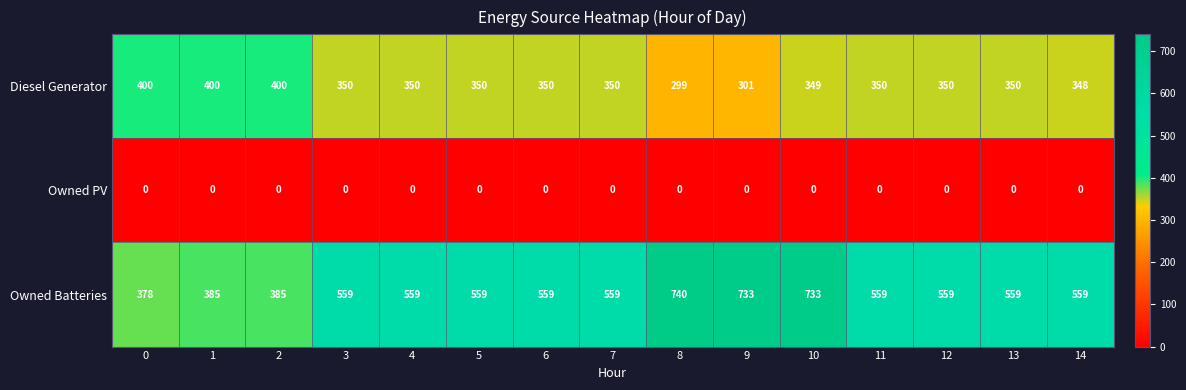

At which category is the sum across all series the highest?

10